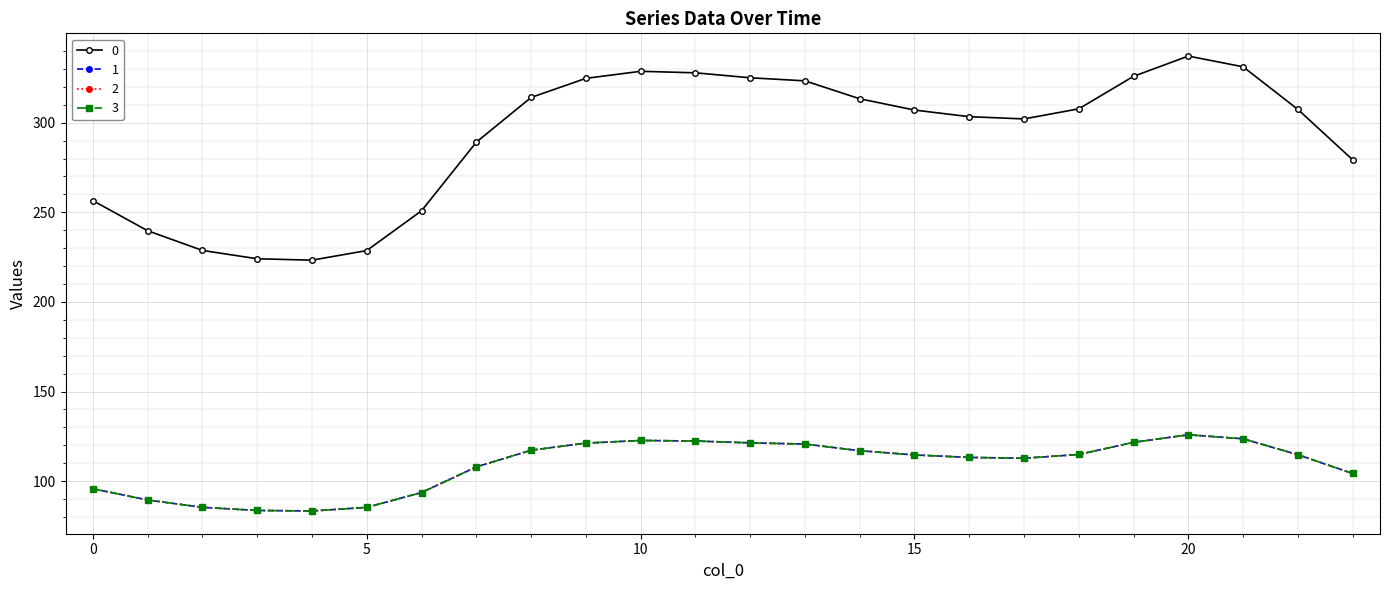

Is this an area chart (filled region under the line)?

No